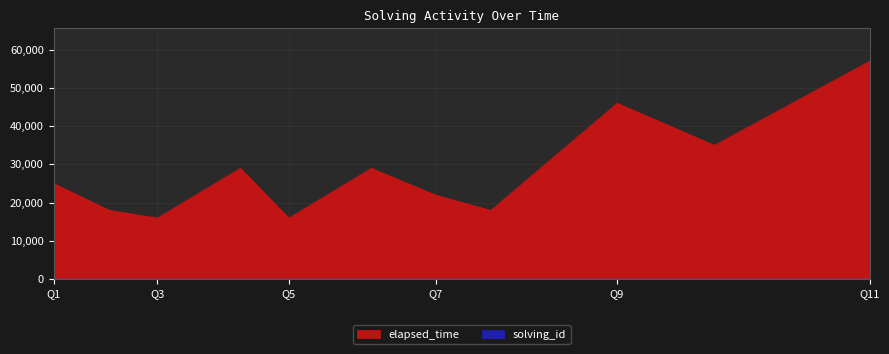

What is the average value of the solving_id series?

6